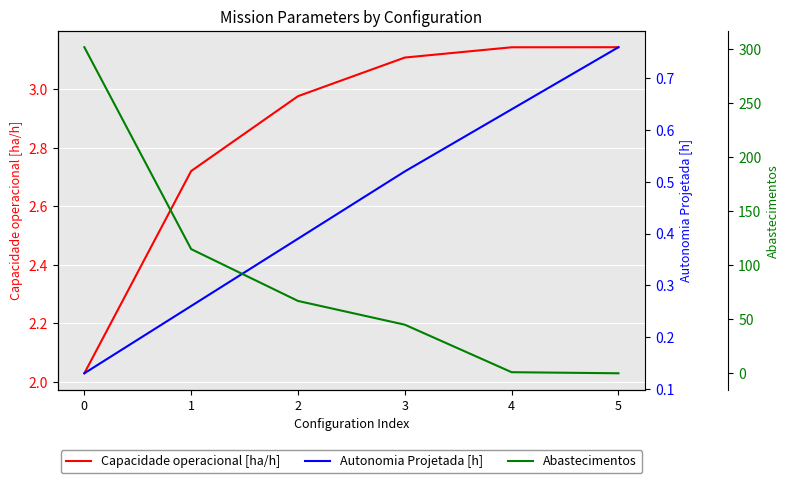

Which has a higher value, 4 or 1?

4